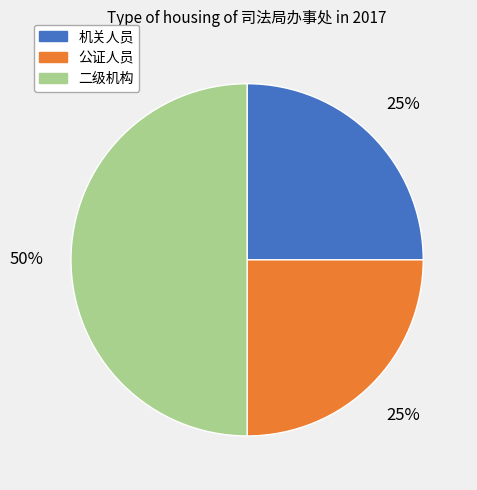

To the nearest percent, what is the difference between the largest and smallest slice percentages?

25%